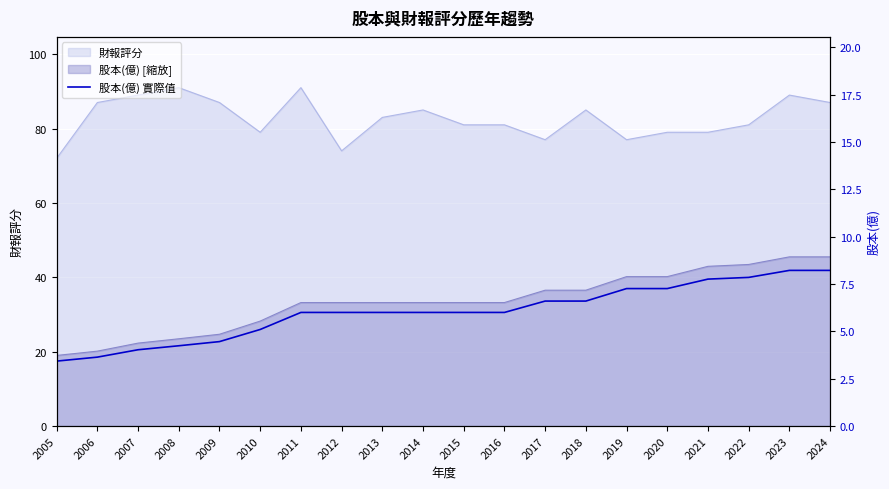

Which has a higher value, 2015 or 2010?

2015